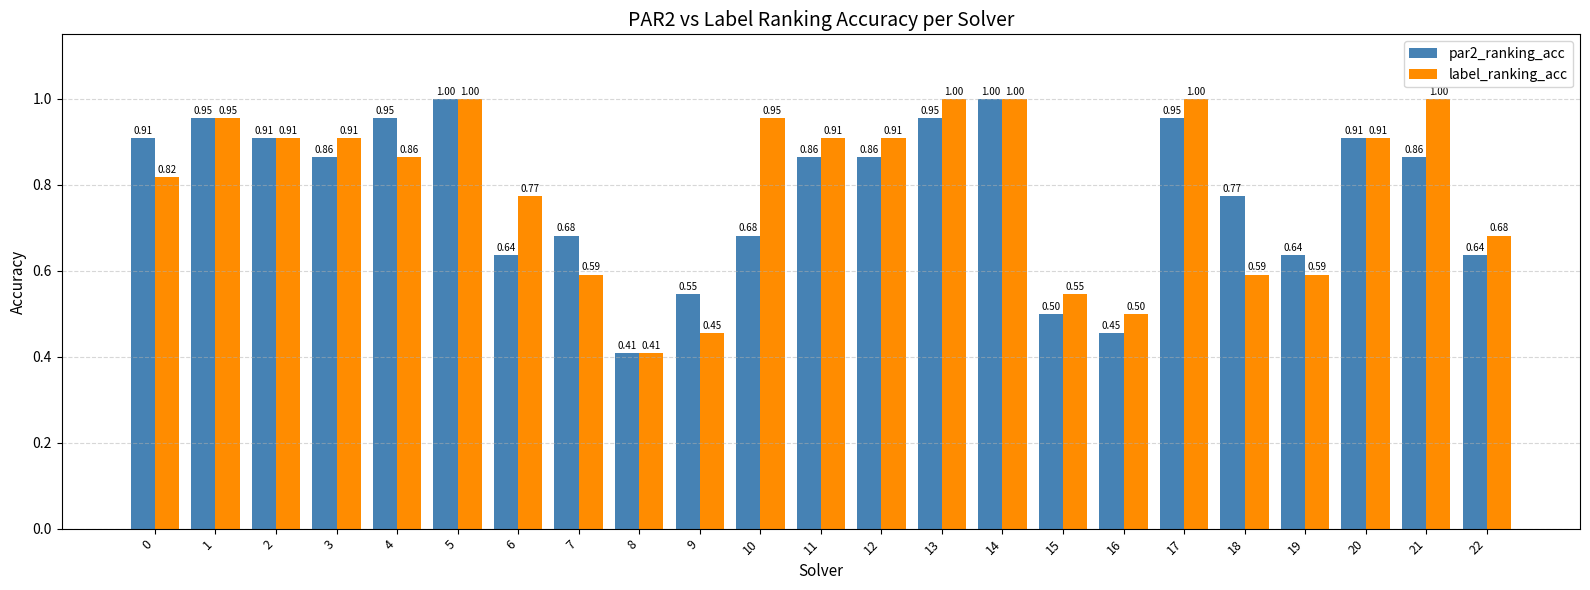

List the series in order of their overall mean, highest first.

label_ranking_acc, par2_ranking_acc